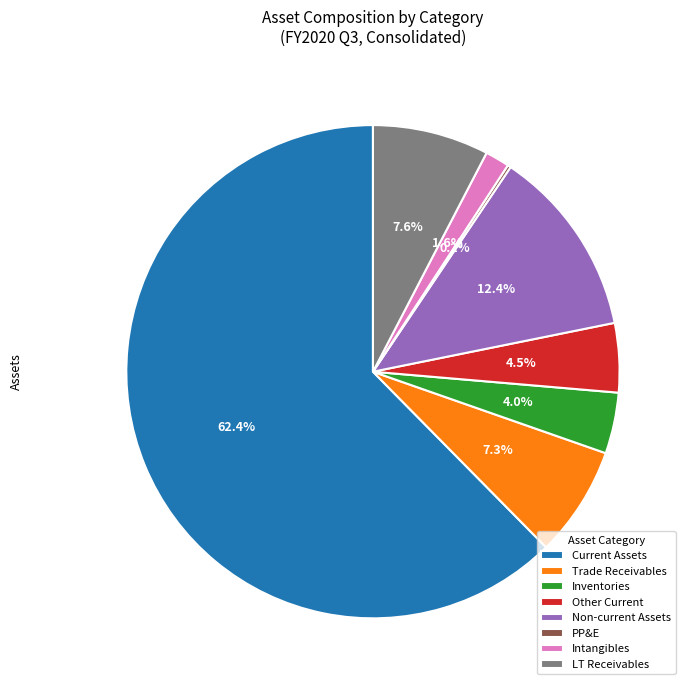

Which category accounts for the majority?

Current Assets